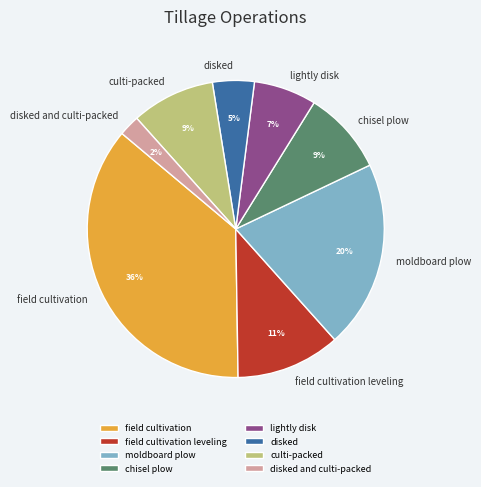

How many slices are in this pie chart?

8